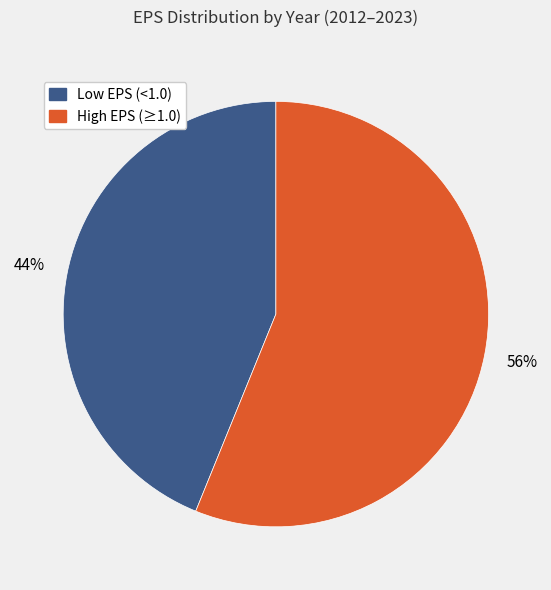

To the nearest percent, what is the difference between the largest and smallest slice percentages?

12%